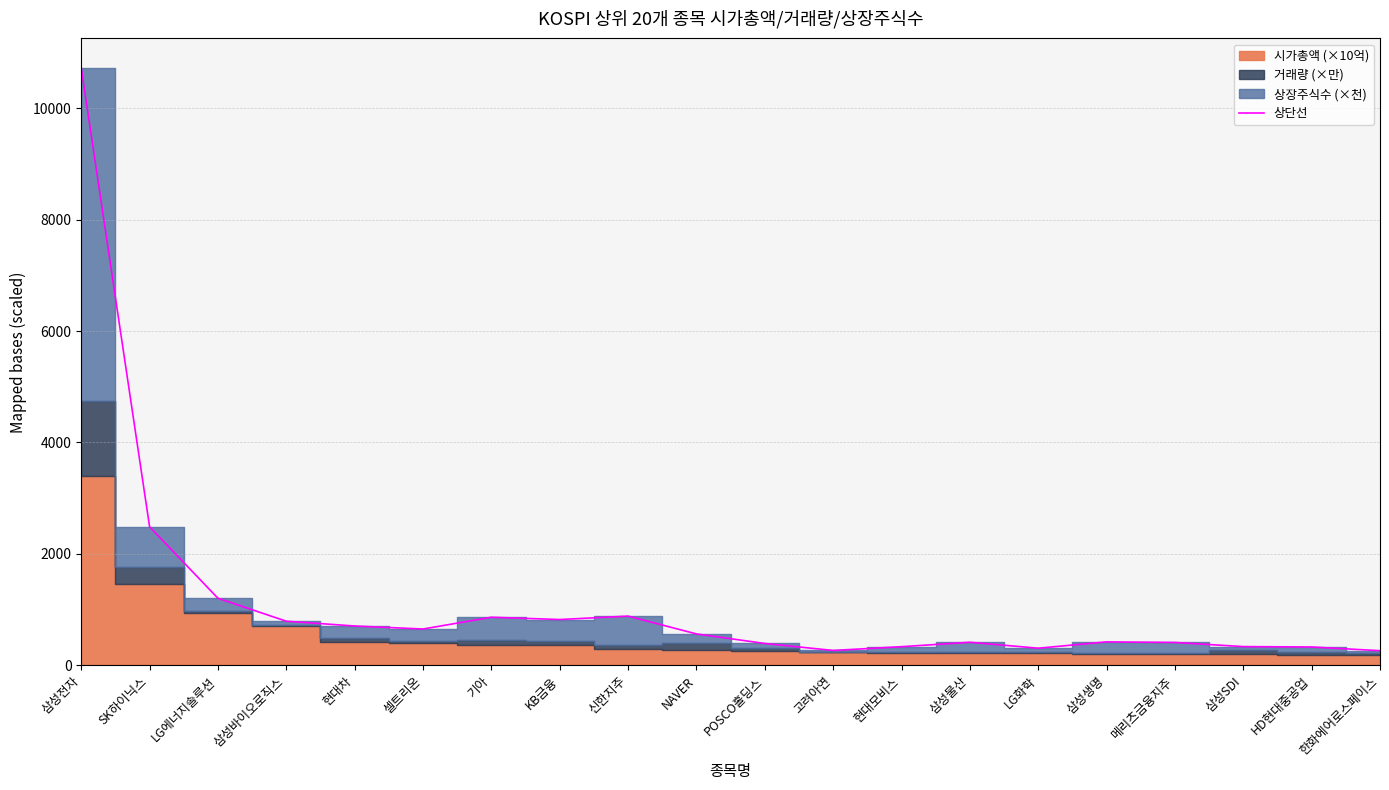

What is the label of the 17th point from the right?

삼성바이오로직스